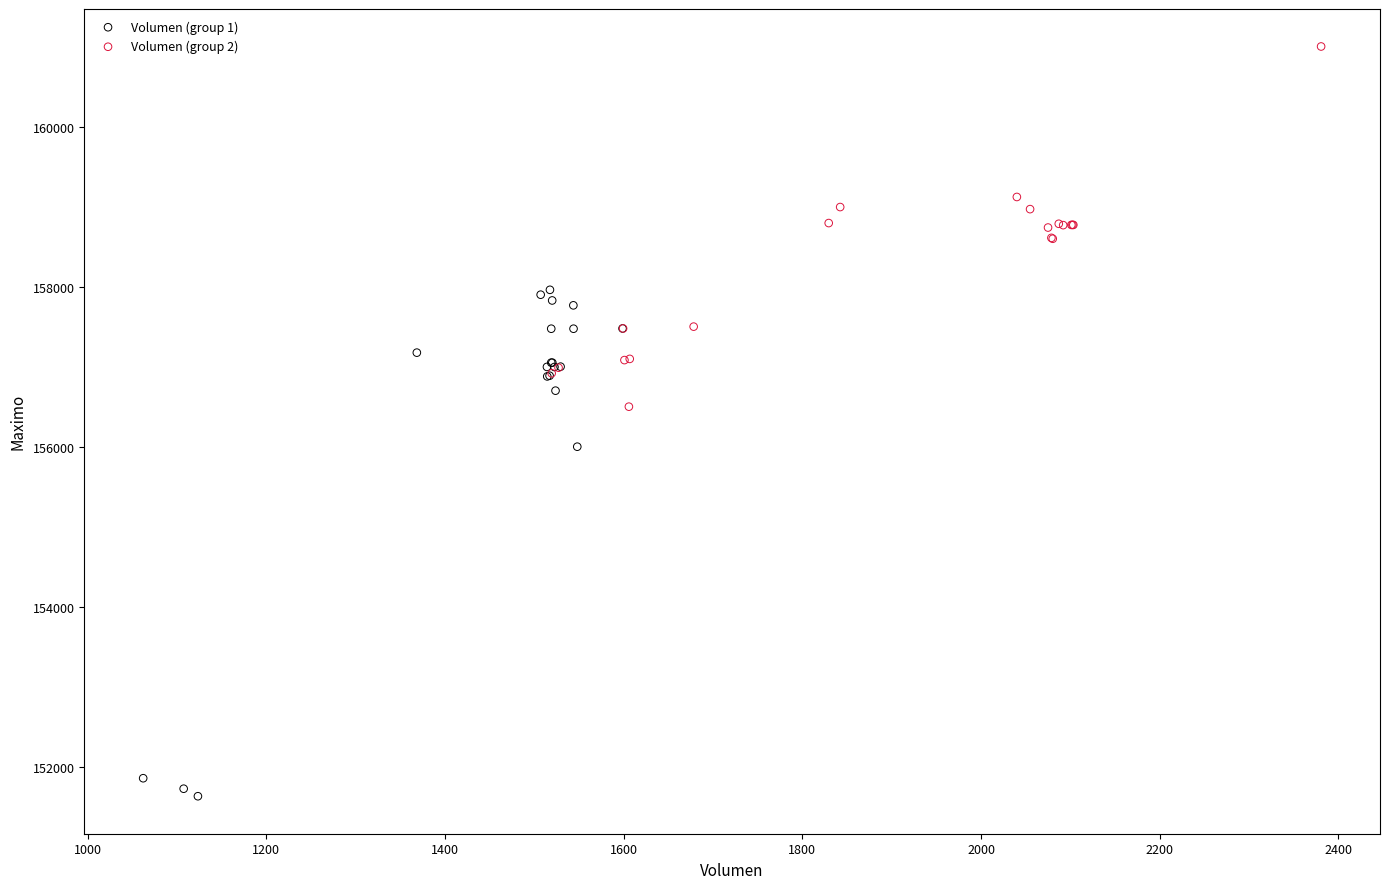

Which series reaches the maximum Y coordinate?

Volumen (group 2)